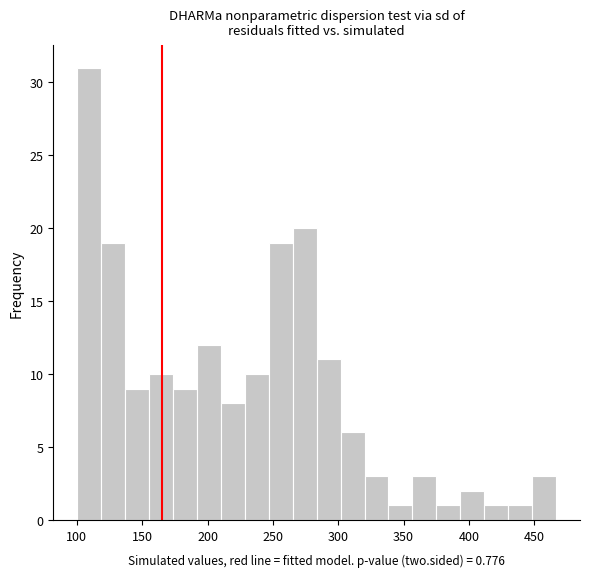

Around what value on the x-axis is the tallest bar? Give the approximate position of its centre, as read against the axis.

110